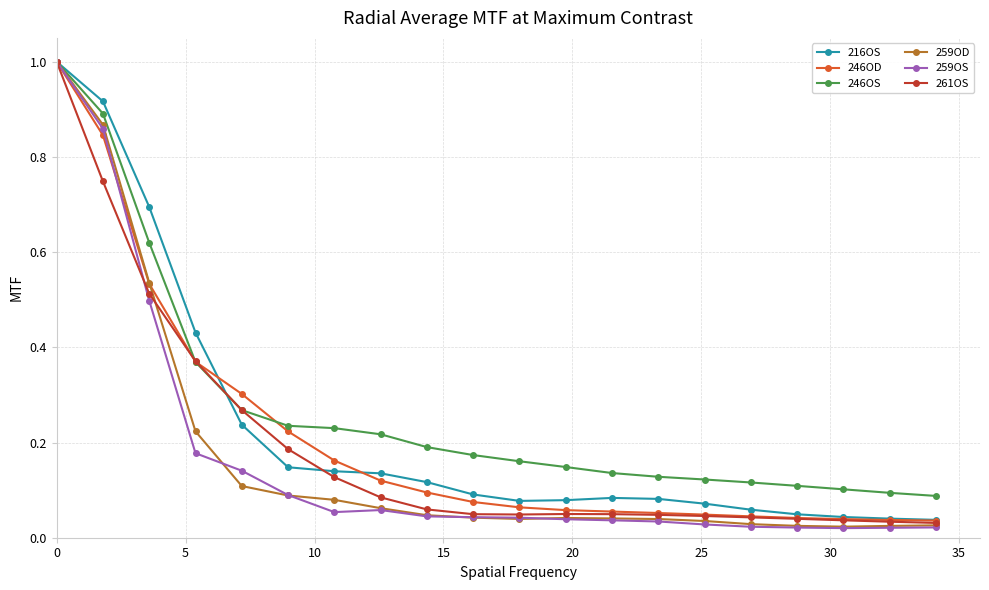

Which series has the largest total across all categories?

246OS